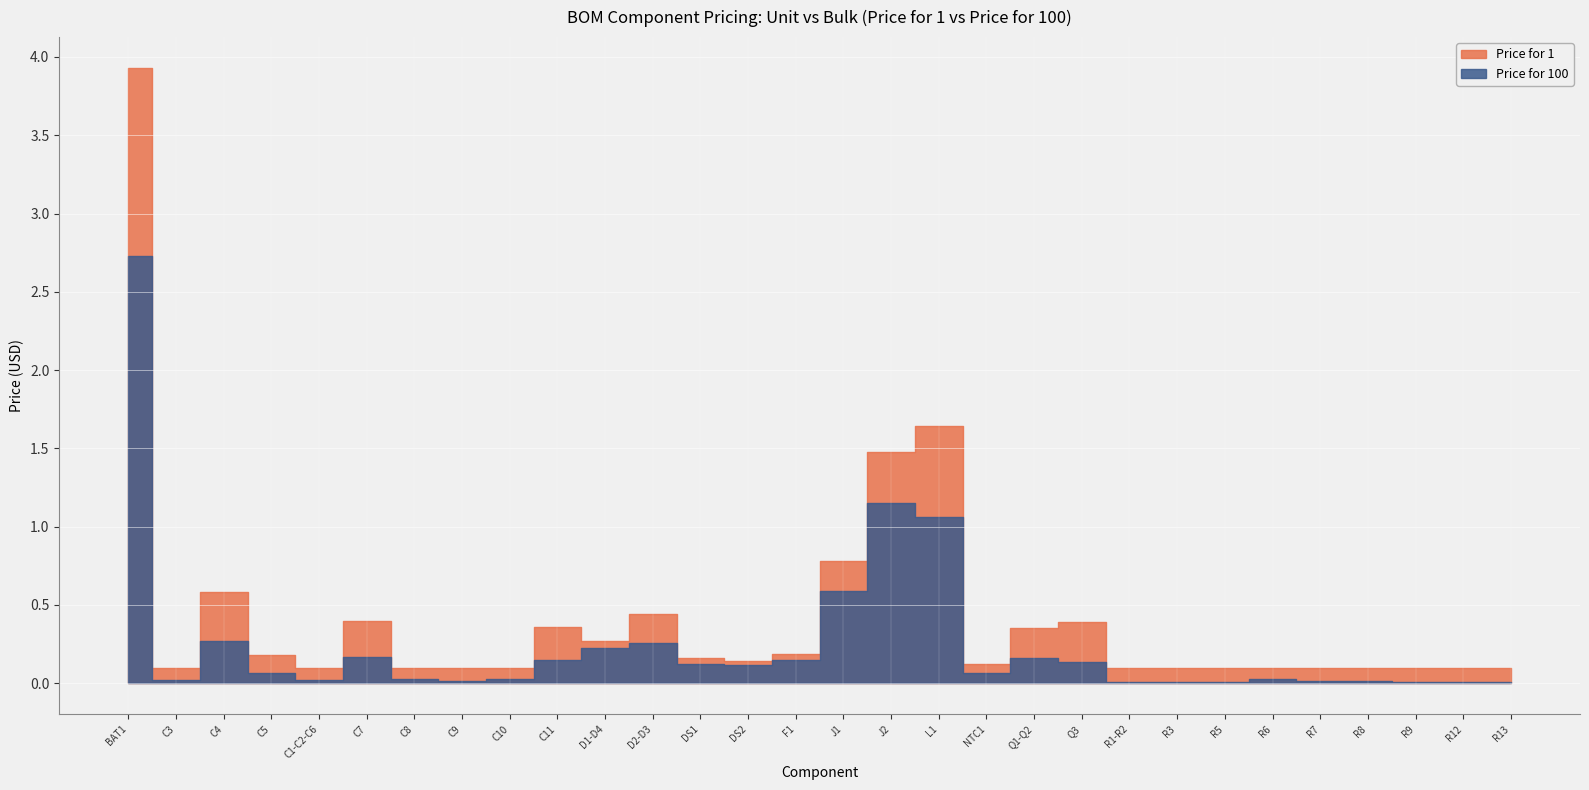

What is the difference between the maximum and minimum values in the Price for 1 series?

3.8